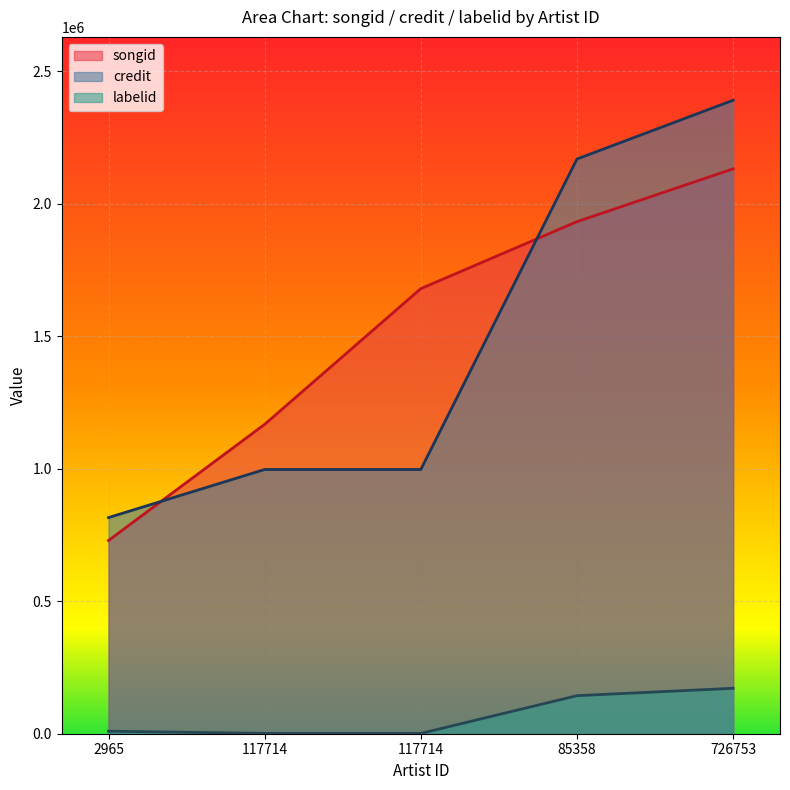

Which series ends up on top after the final intersection of credit and songid?

credit